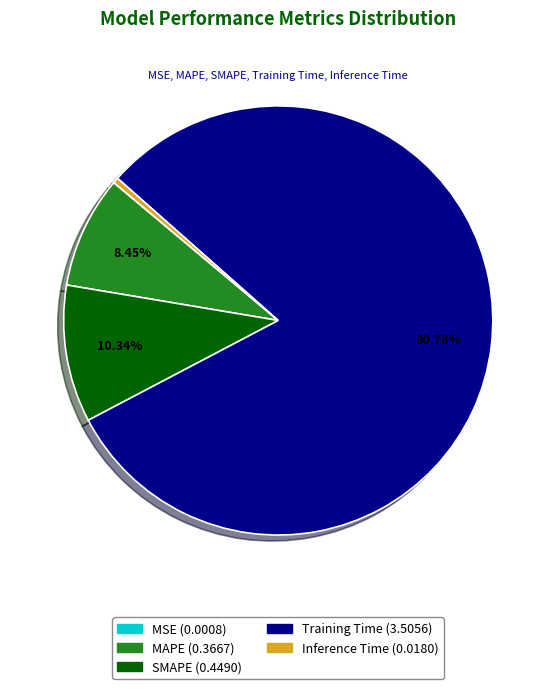

Does Inference Time account for over 50% of the chart?

No